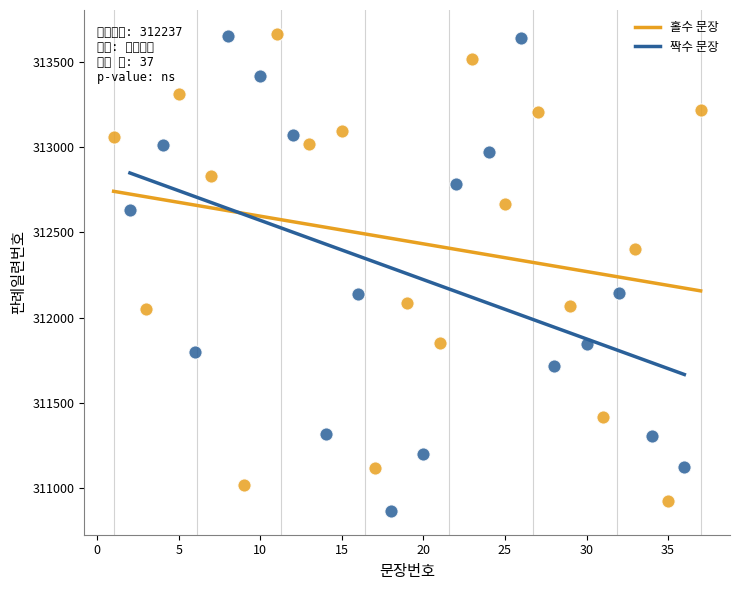

Which series has the largest Y range (max minus min)?

짝수 문장